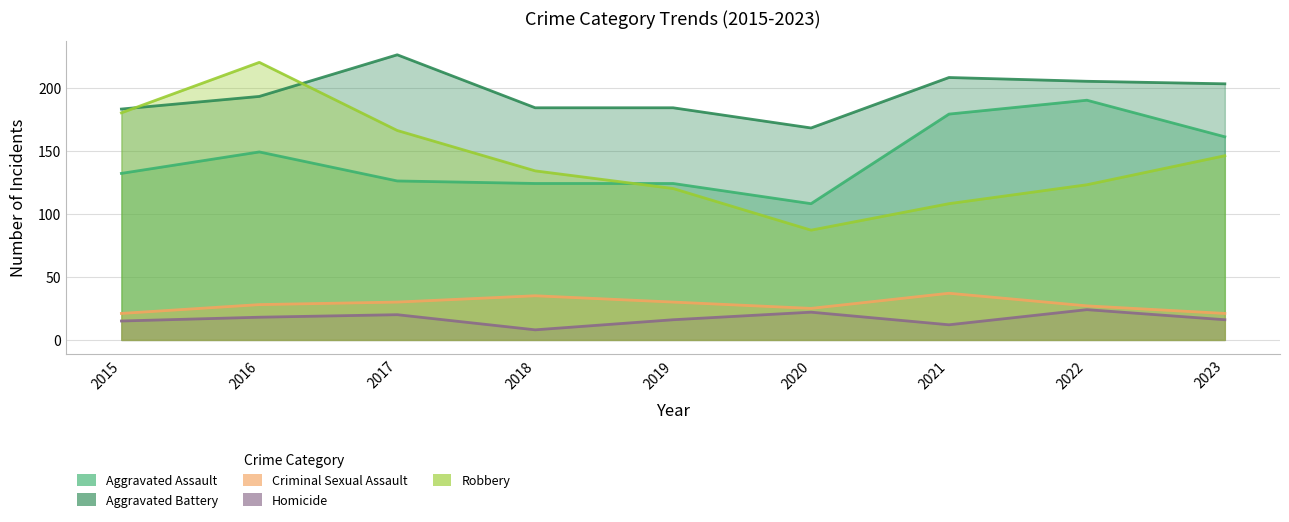

In Robbery, how many points are higher than both neighbors (excluding endpoints)?

1